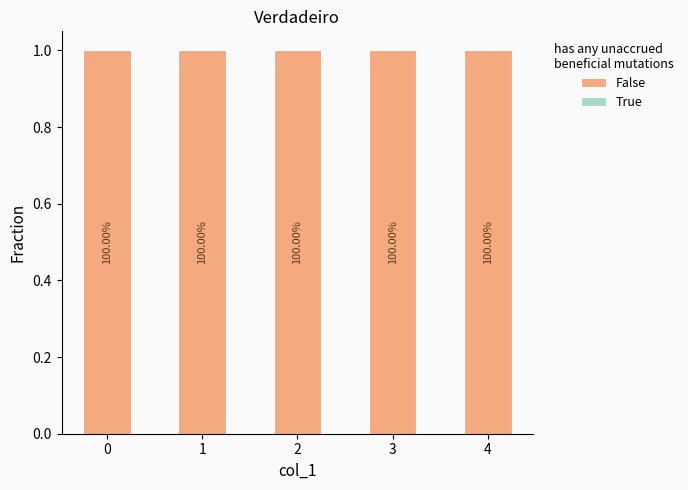

What is the spread (max minus min) of values at 3?

1